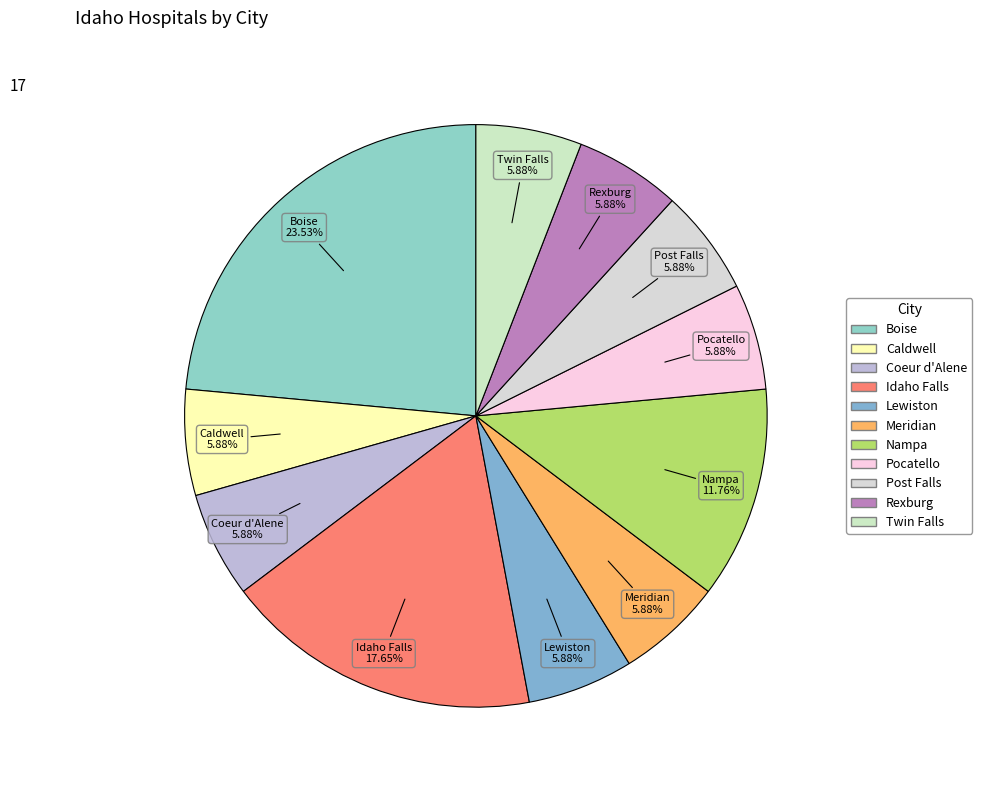

What is the largest slice in the pie chart?

Boise